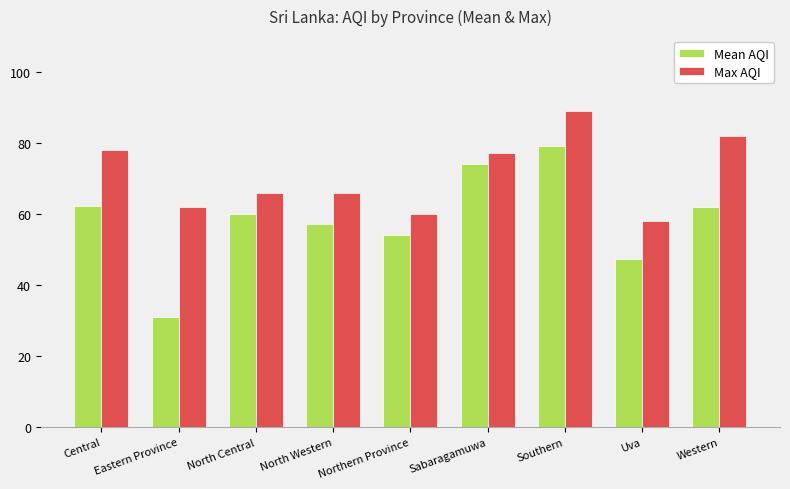

How many bars are there in total?

18